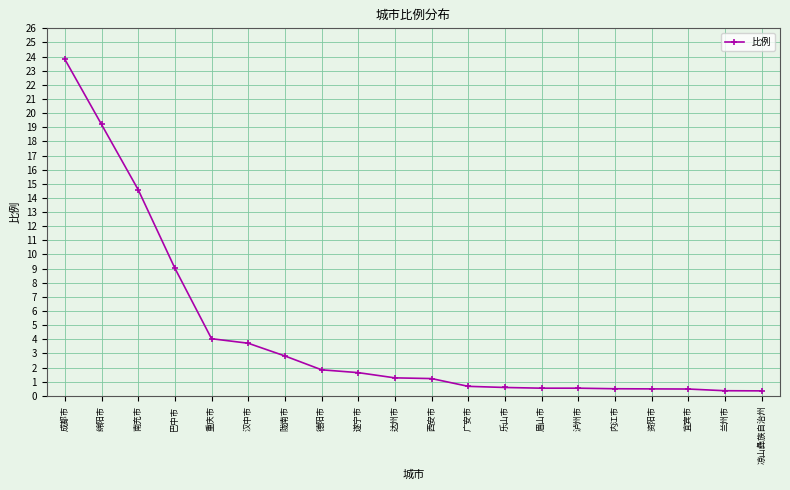

What is the difference between the second highest and second lowest values?

18.8